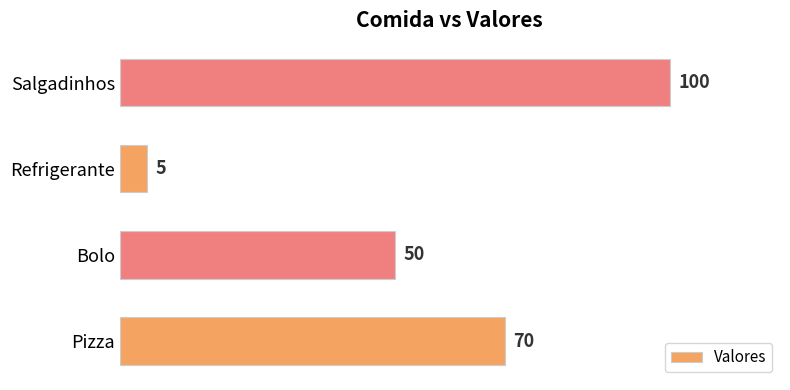

What is the average value?

56